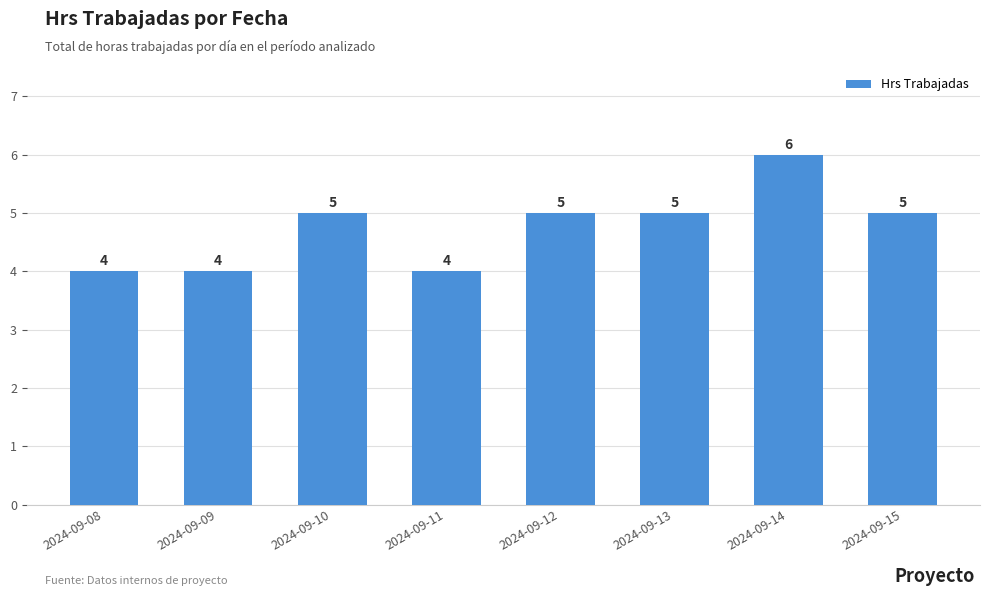

The value at 2024-09-09 is 6. True or false?

False